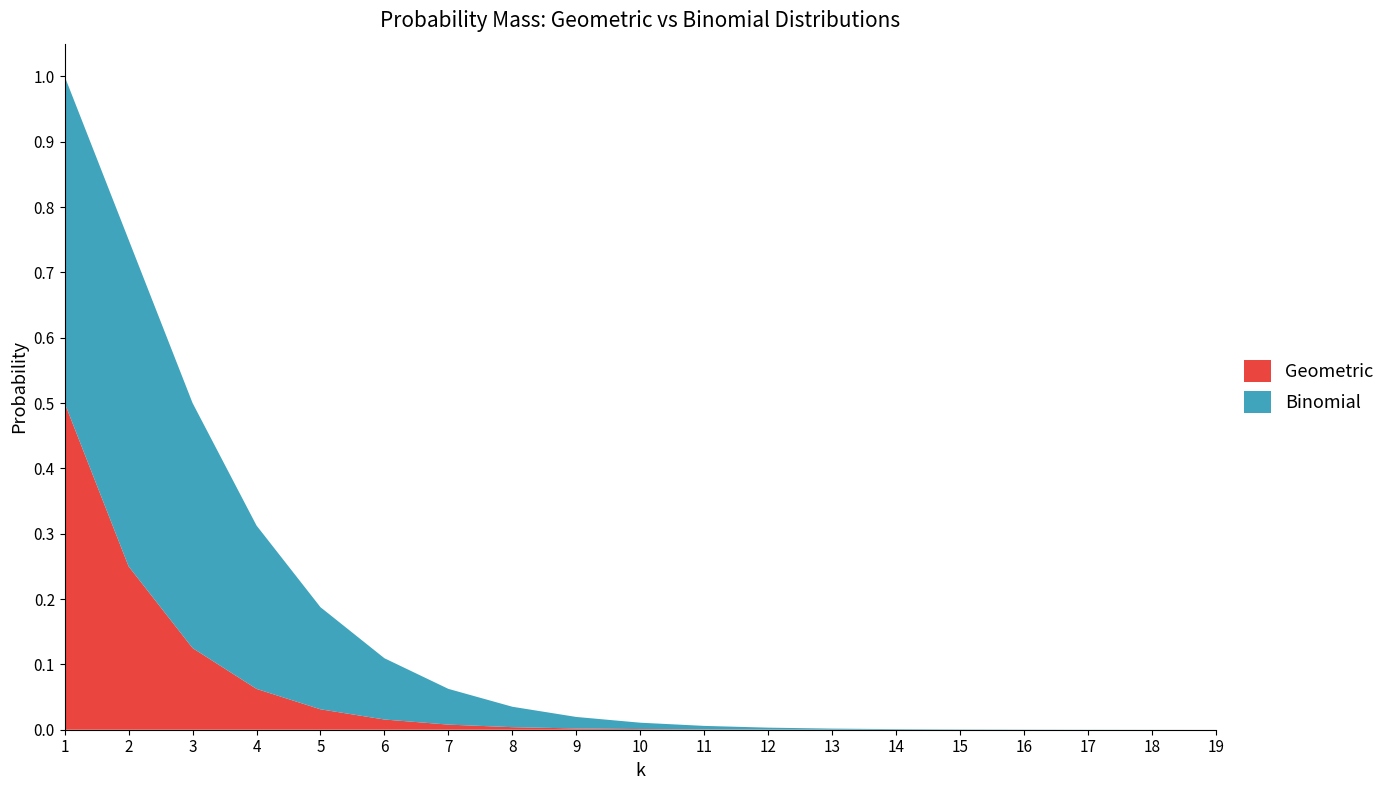

Reading left to right, list all the values displayed in this chart.

Geometric: 0.5	0.2	0.1	0.1	0.0	0.0	0.0	0.0	0.0	0.0	0.0	0.0	0.0	0.0	0.0	0.0	0.0	0.0	0.0
Binomial: 0.5	0.5	0.4	0.2	0.2	0.1	0.1	0.0	0.0	0.0	0.0	0.0	0.0	0.0	0.0	0.0	0.0	0.0	0.0